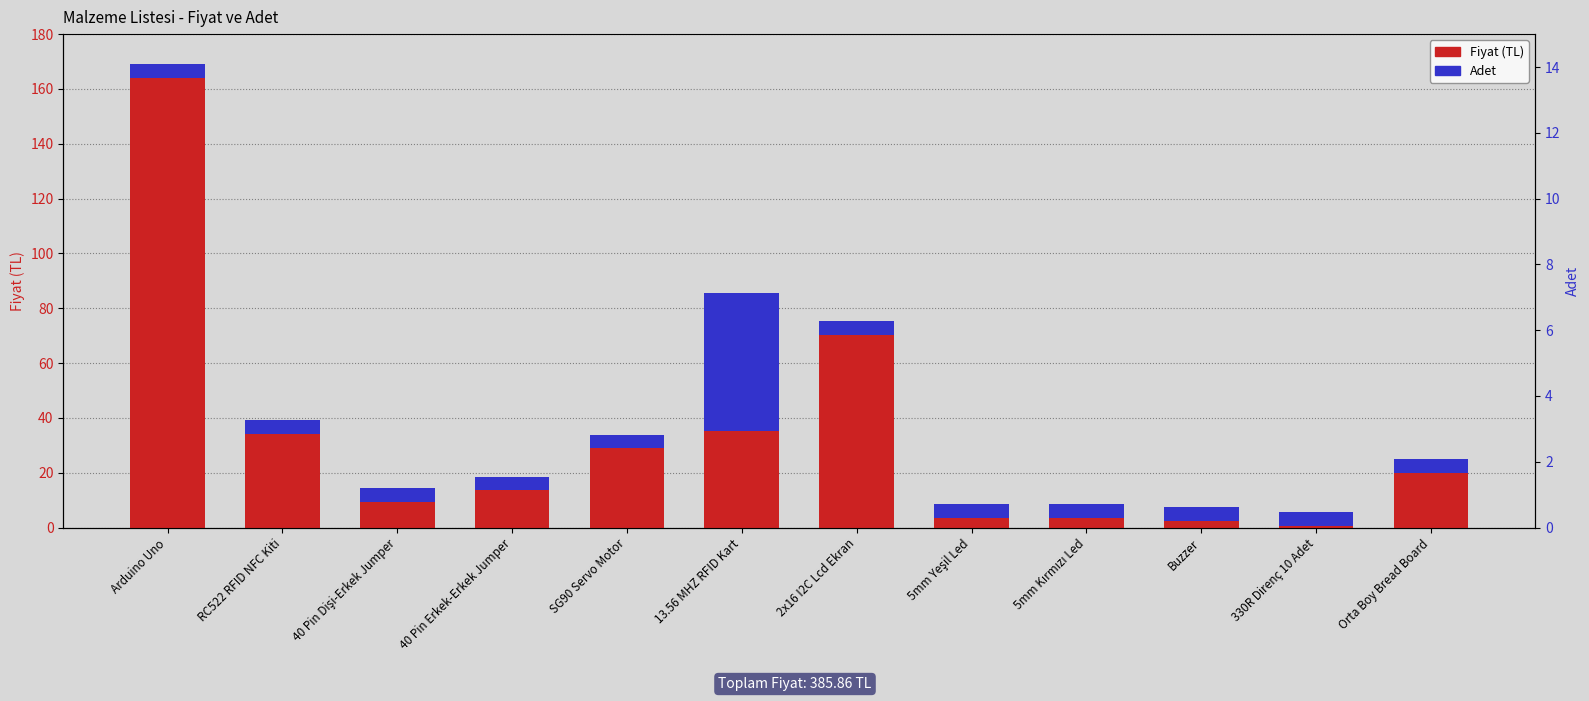

What is the sum of the Adet (x5) values at 5mm Yeşil Led and 40 Pin Erkek-Erkek Jumper?

10.0